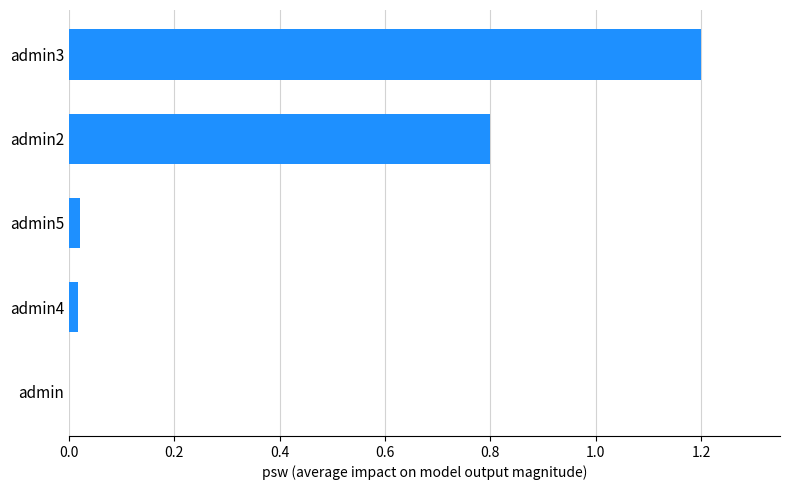

Is it true that the value at admin4 is 0.0?

True